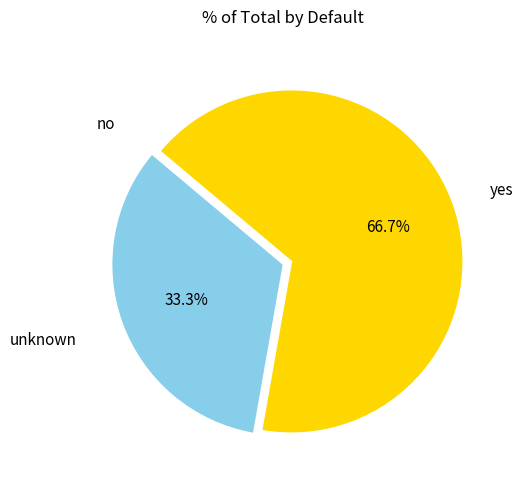

Is there any slice that represents more than half of the pie?

Yes